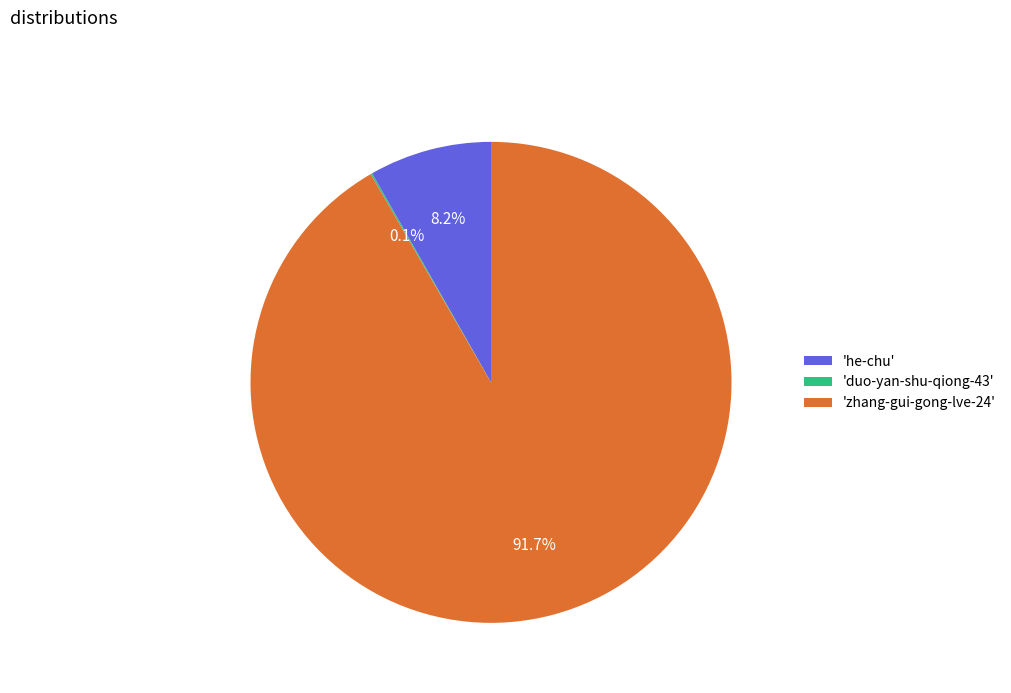

Do 'he-chu' and 'zhang-gui-gong-lve-24' together represent more than half of the pie?

Yes